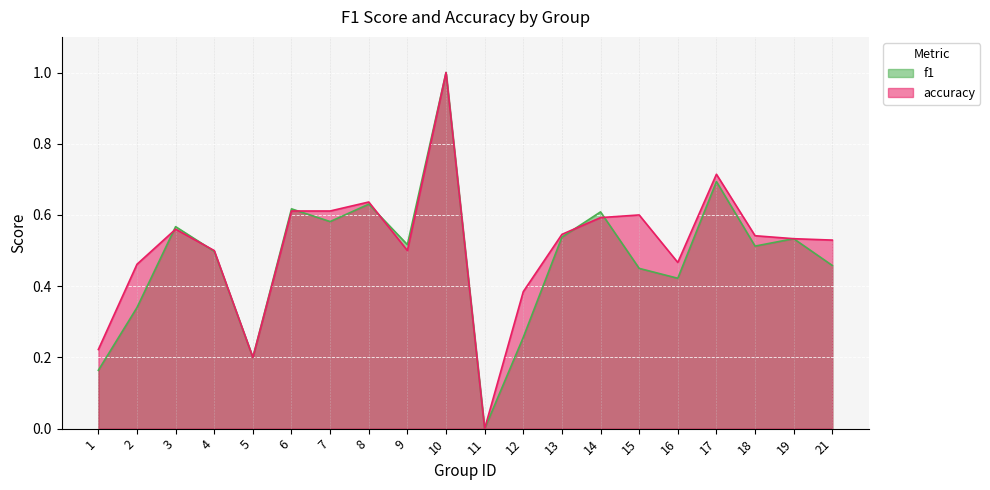

The value of accuracy at 21 is 0.5. True or false?

True